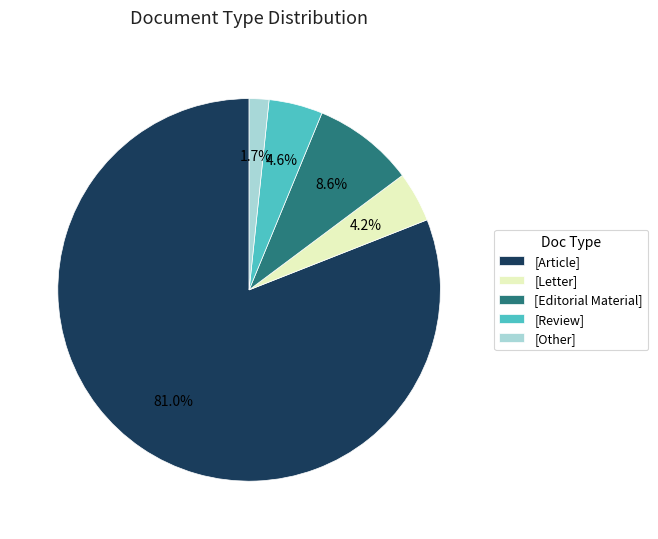

How many slices are in this pie chart?

5